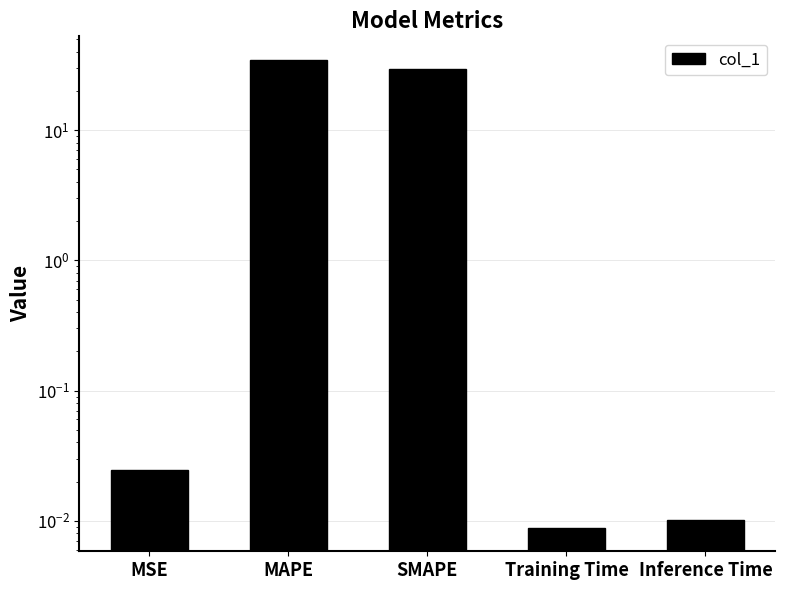

What is the sum of the values at Inference Time and MAPE?

34.8